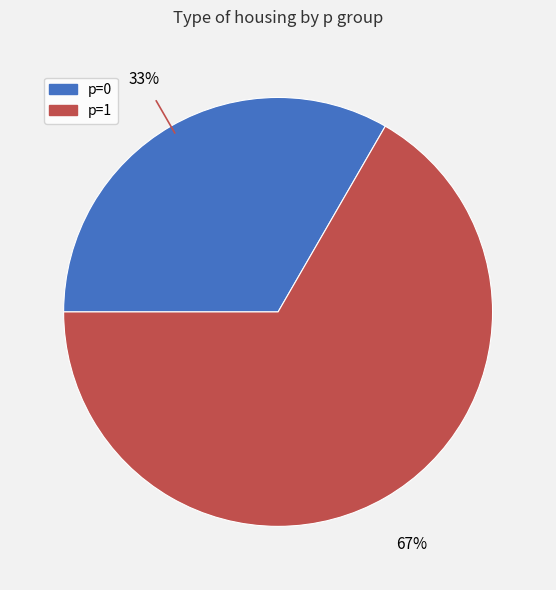

Is there any slice that represents more than half of the pie?

Yes